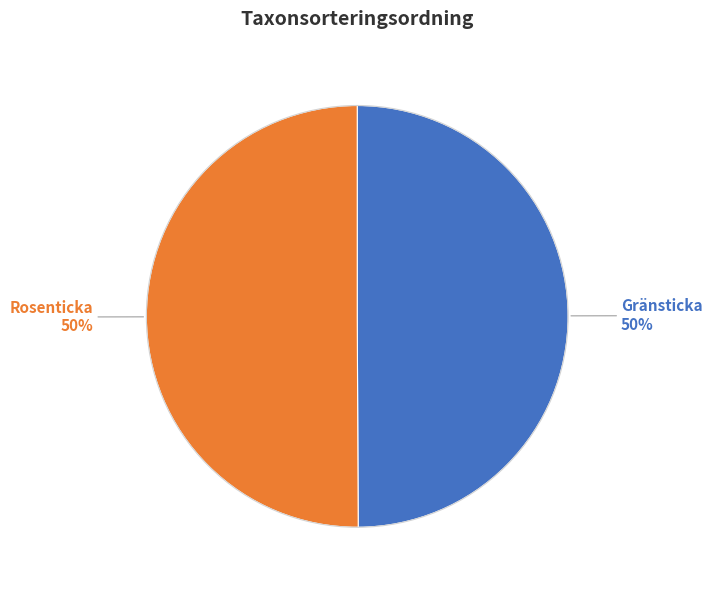

To the nearest percent, what percentage of the pie is Gränsticka?

50%